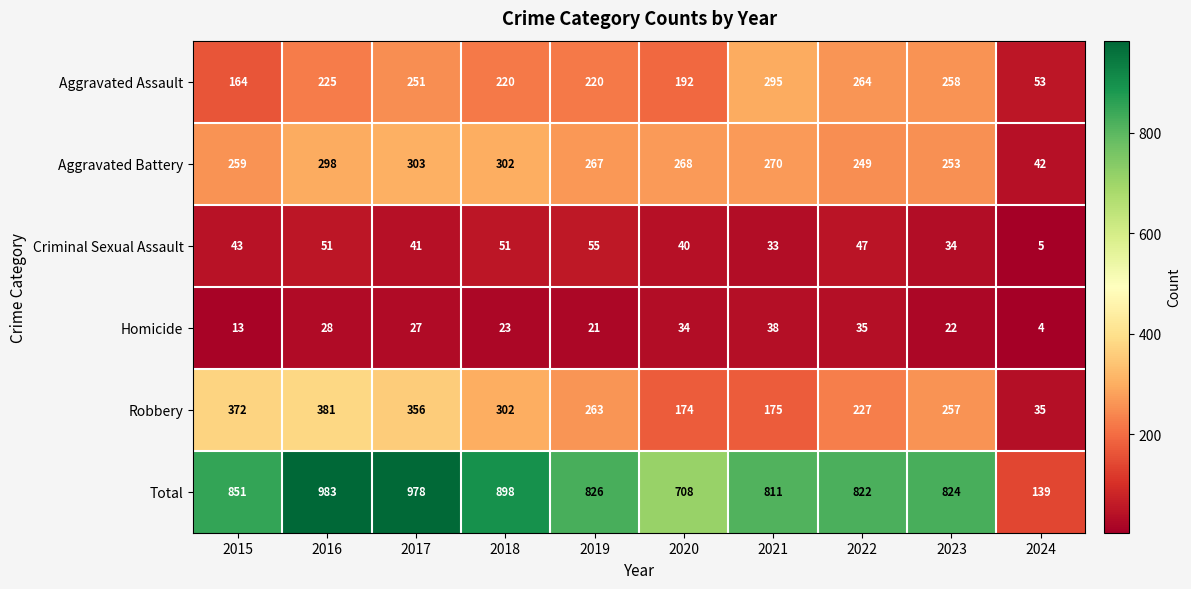

At 2024, list the series in order from largest to smallest.

Total, Aggravated Assault, Aggravated Battery, Robbery, Criminal Sexual Assault, Homicide